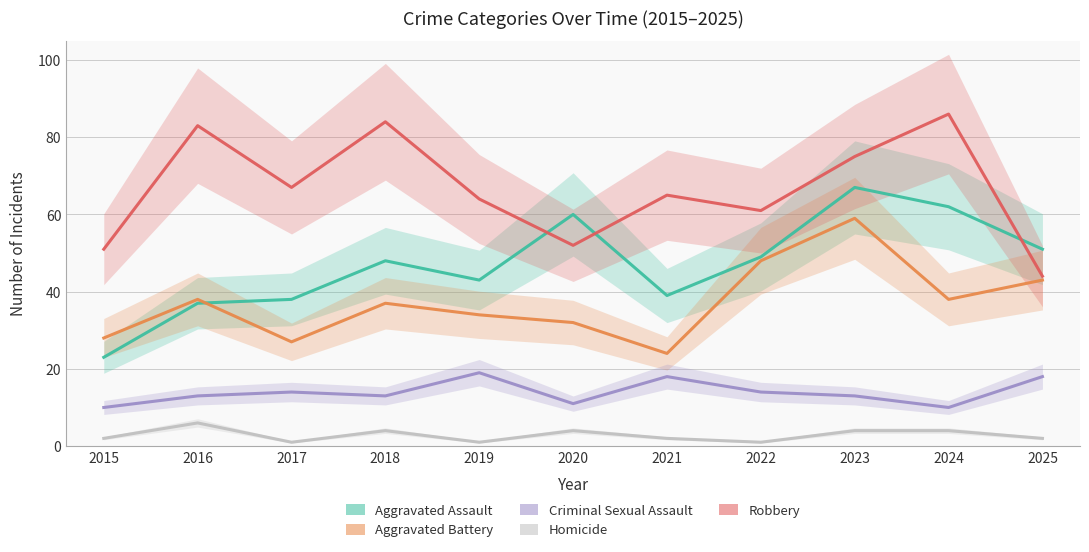

At which category is the sum across all series the highest?

2023